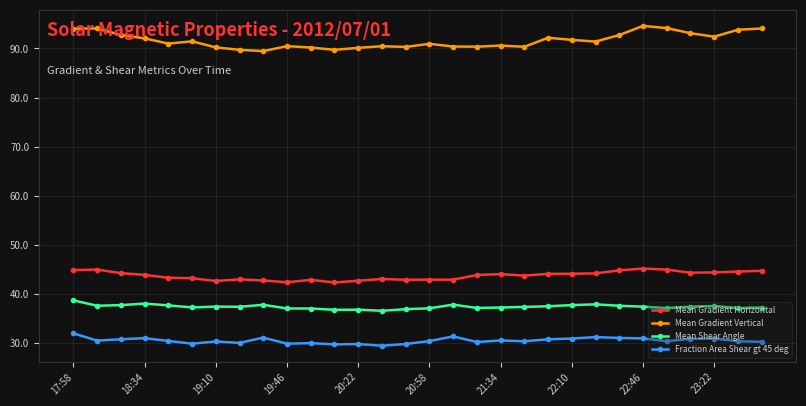

What is the maximum value shown in the chart?

94.6